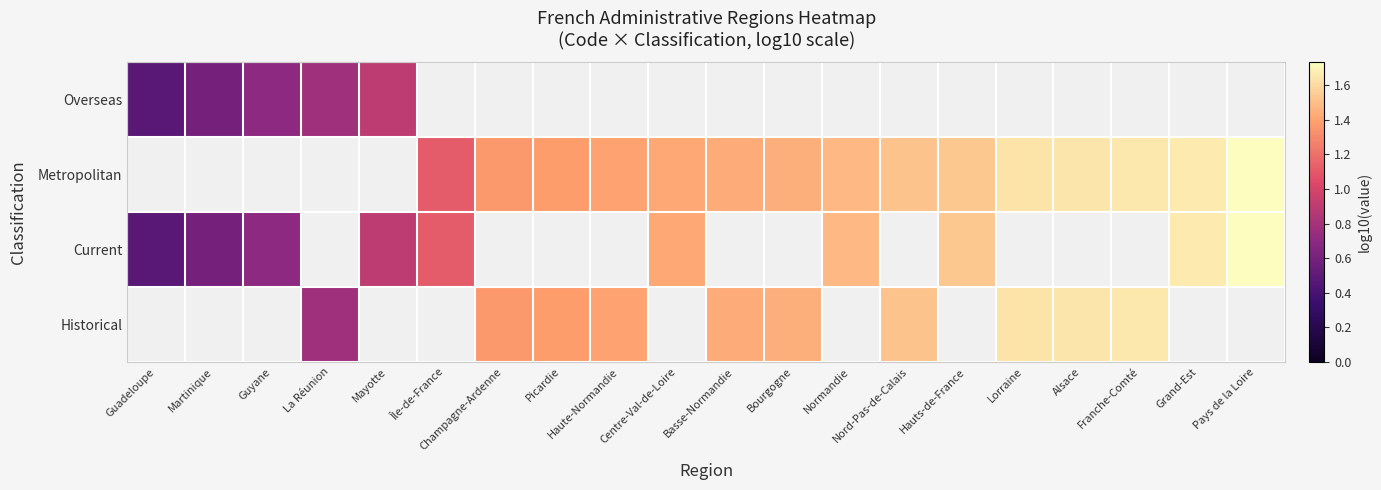

At how many categories does at least one series exceed 0?

20